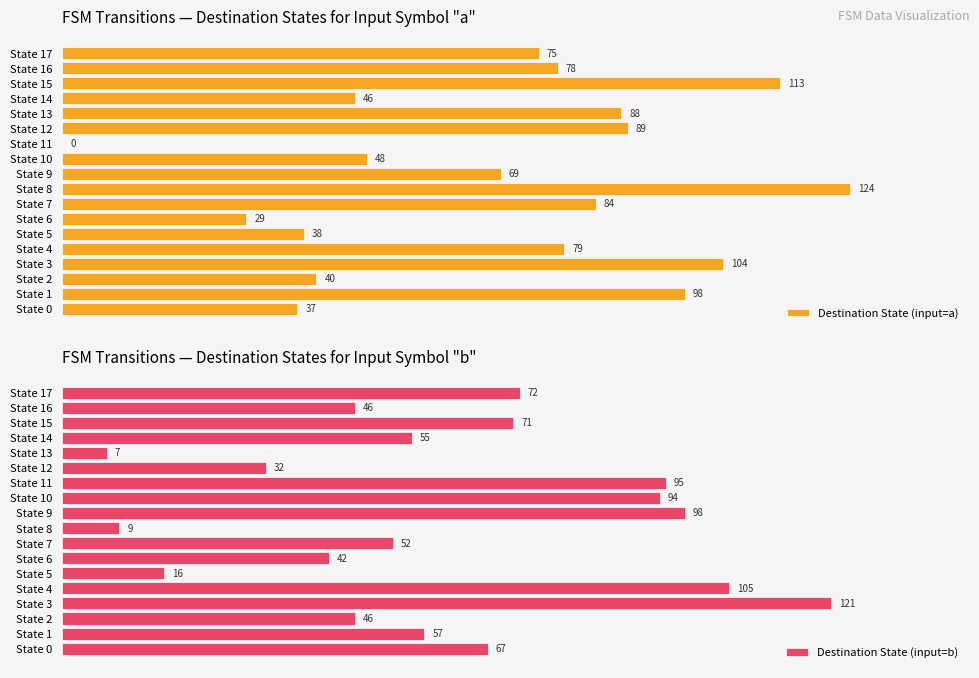

Where does the Destination State (input=a) series first go above 78?

State 1